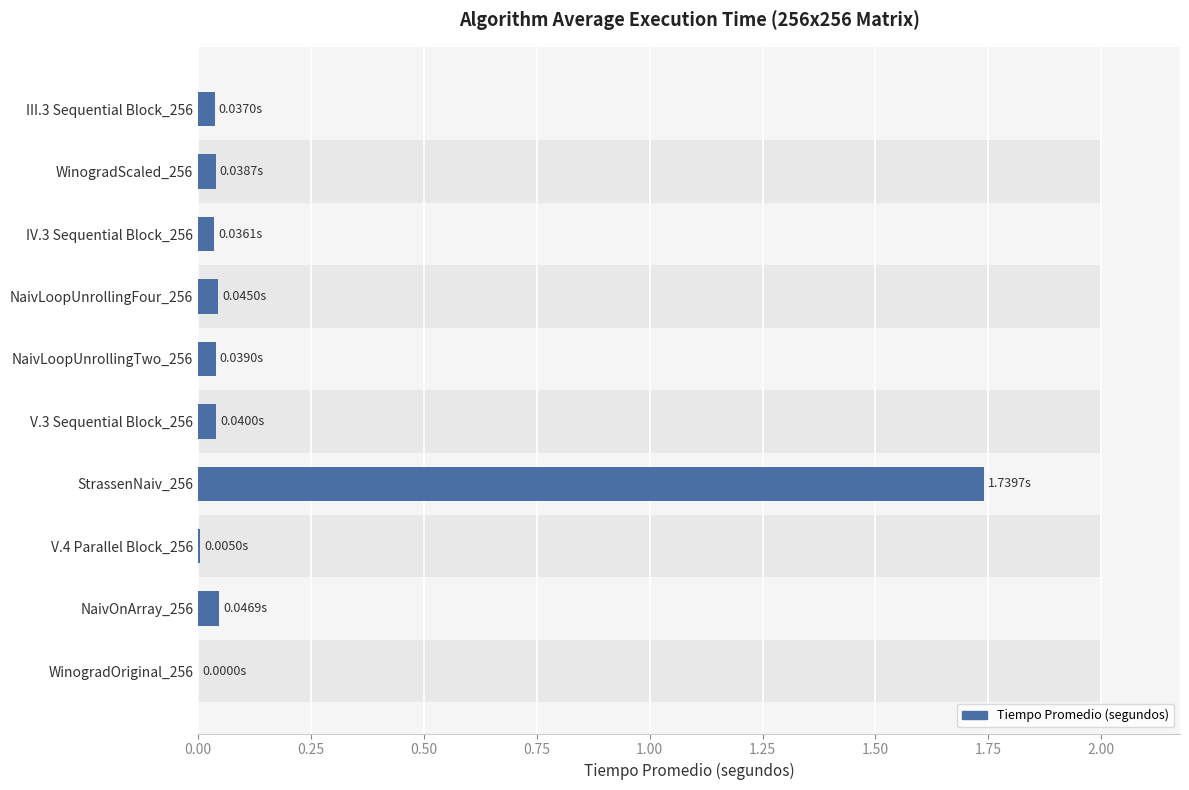

Are the bars grouped side by side (vs. stacked)?

No